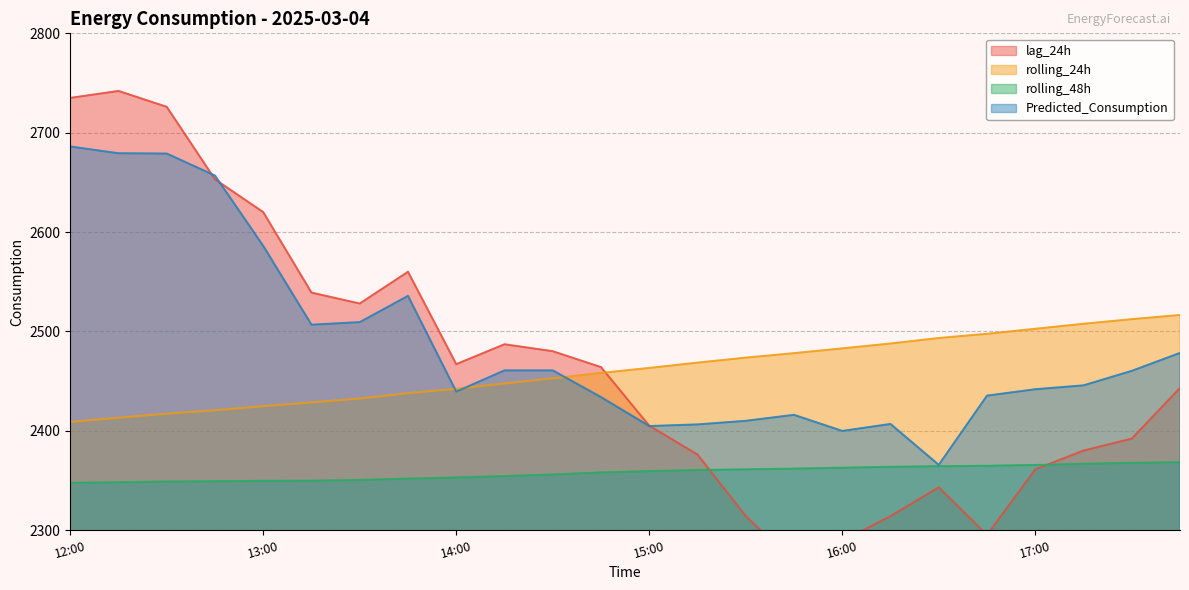

Read the rolling_24h value at 14:45.

2458.2